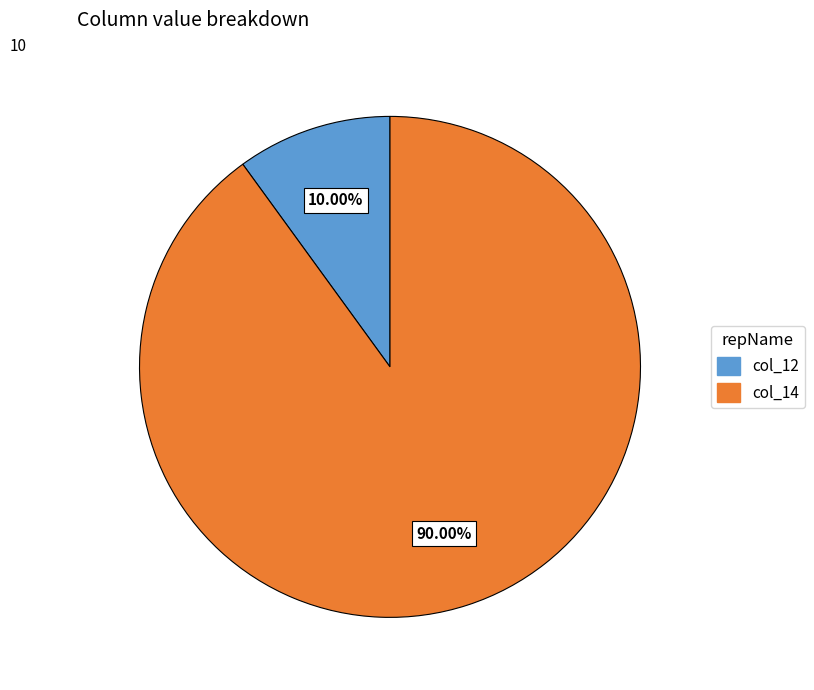

Is there any slice that represents more than half of the pie?

Yes